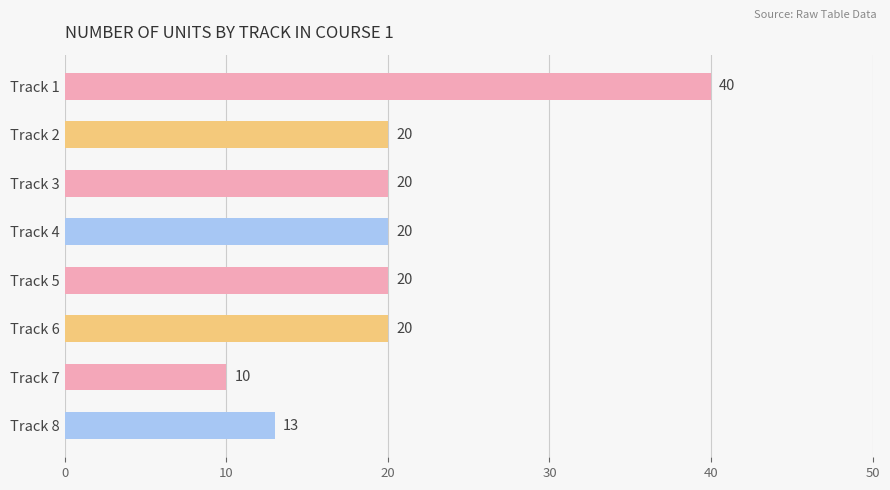

What is the value of the 8th bar from the top?

13